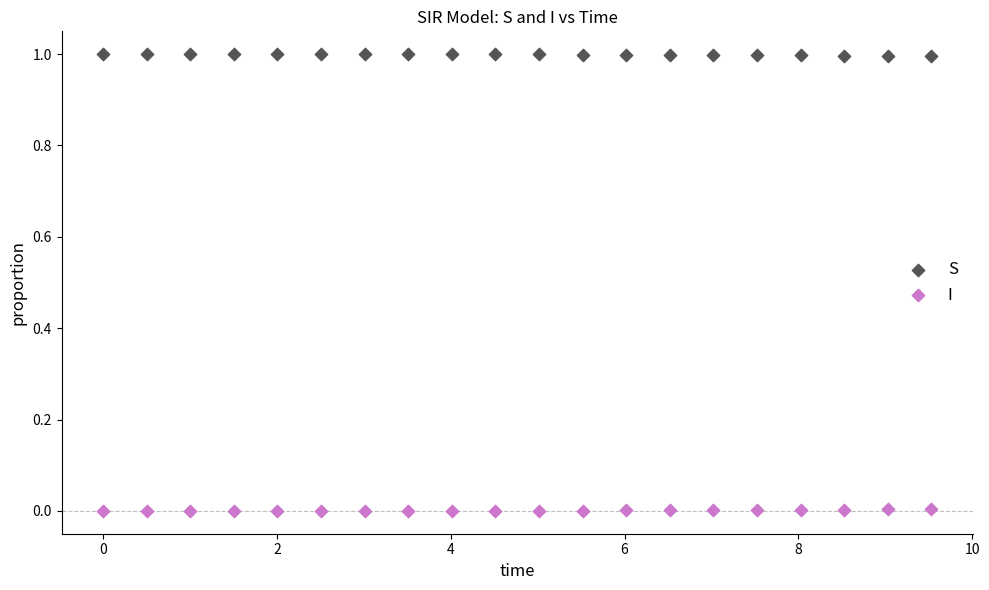

Which series reaches the maximum Y coordinate?

S